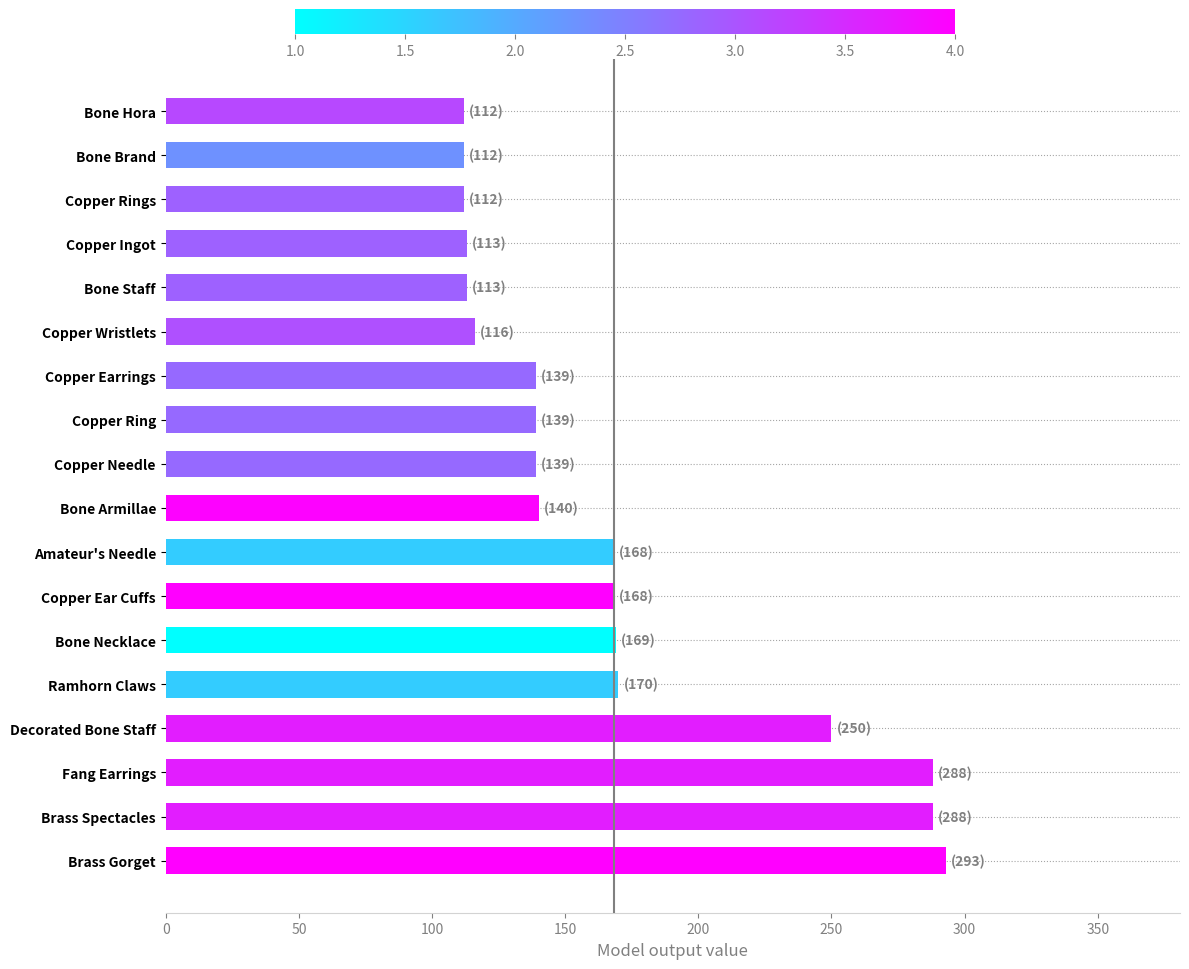

Count the number of categories in the chart.

18